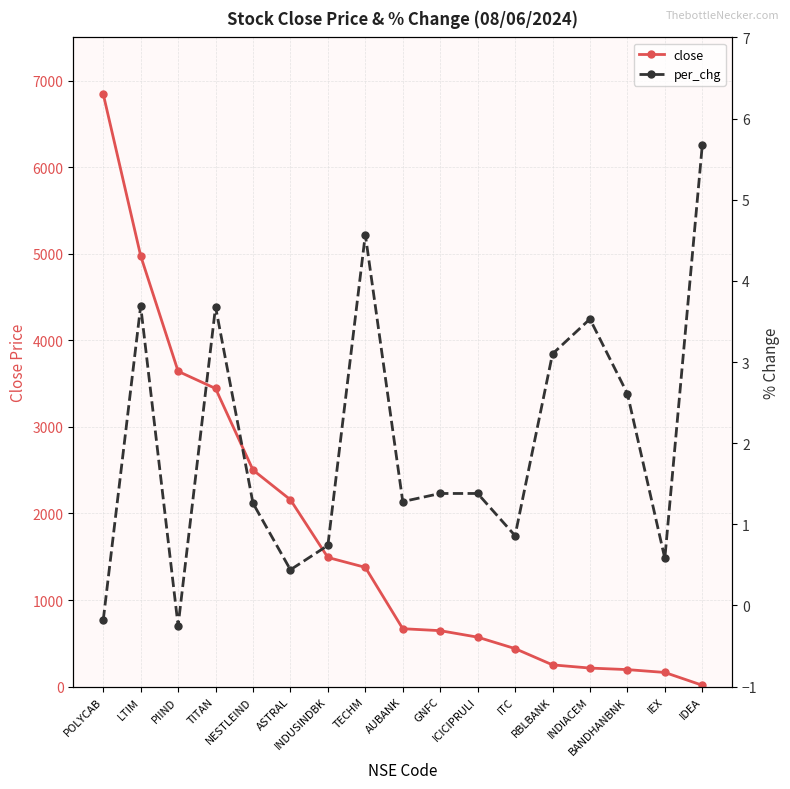

Which series has the largest range (max minus min)?

close